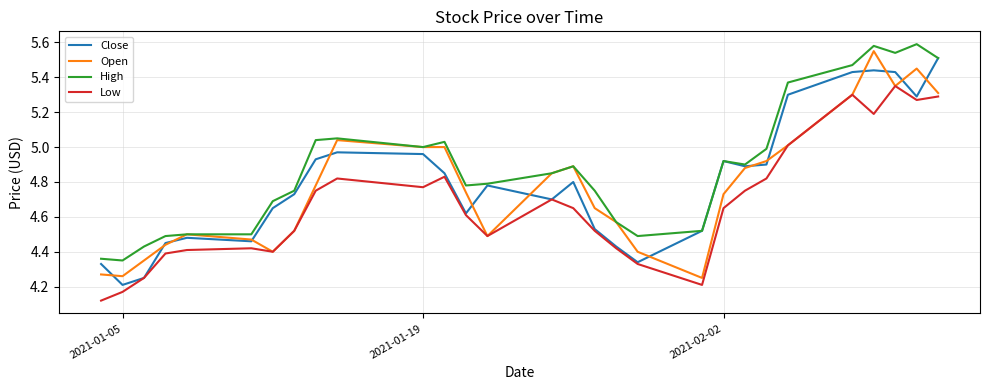

True or false: High and Low cross at least once.

False